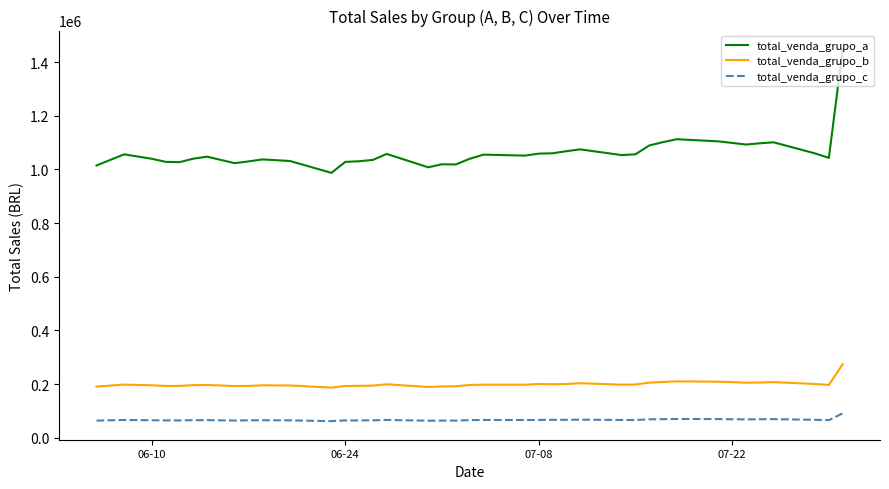

How many values in the total_venda_grupo_a series are below 1051343?

20